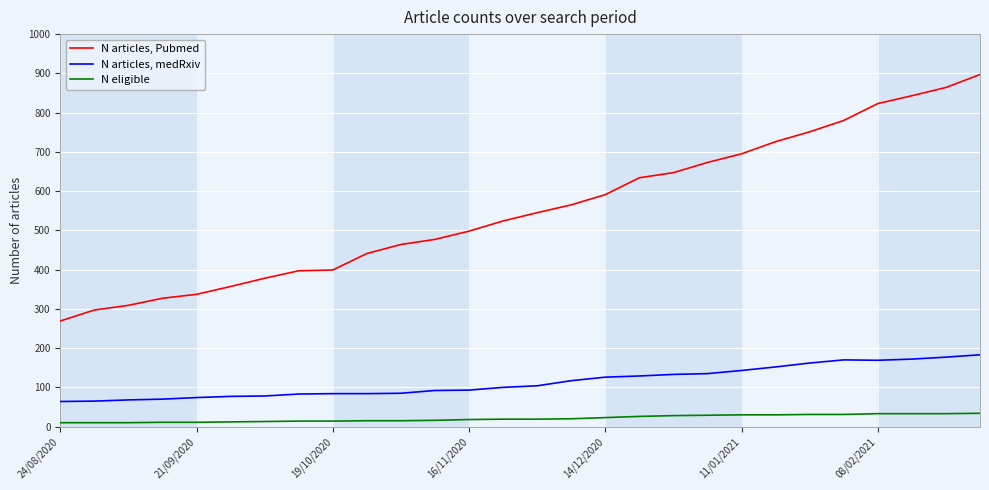

List the series in order of their overall mean, highest first.

N articles, Pubmed, N articles, medRxiv, N eligible